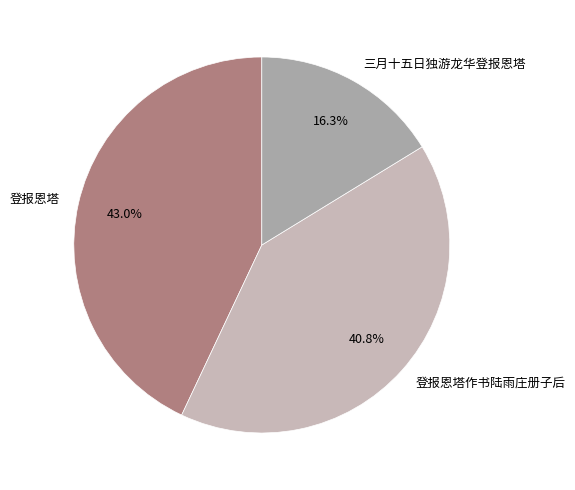

Rank the categories by value from lowest to highest.

三月十五日独游龙华登报恩塔, 登报恩塔作书陆雨庄册子后, 登报恩塔